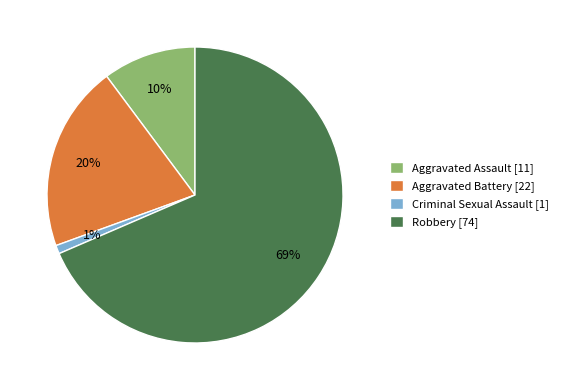

Which category has the biggest portion of the pie?

Robbery